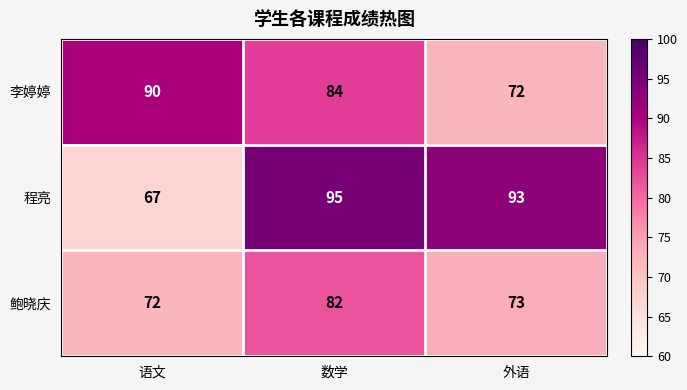

What is the total value across all series at 语文?

229